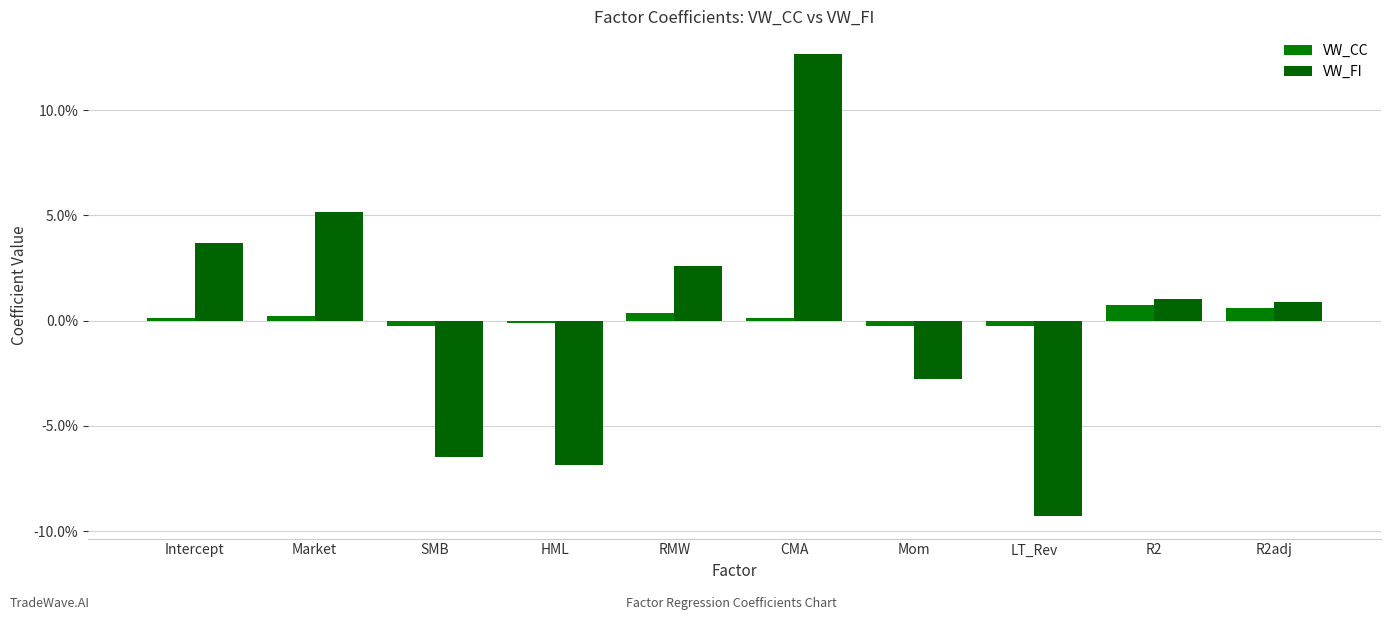

Reading left to right, extract all data points from this chart.

VW_CC: 0.0	0.0	-0.0	-0.0	0.0	0.0	-0.0	-0.0	0.0	0.0
VW_FI: 0.0	0.1	-0.1	-0.1	0.0	0.1	-0.0	-0.1	0.0	0.0